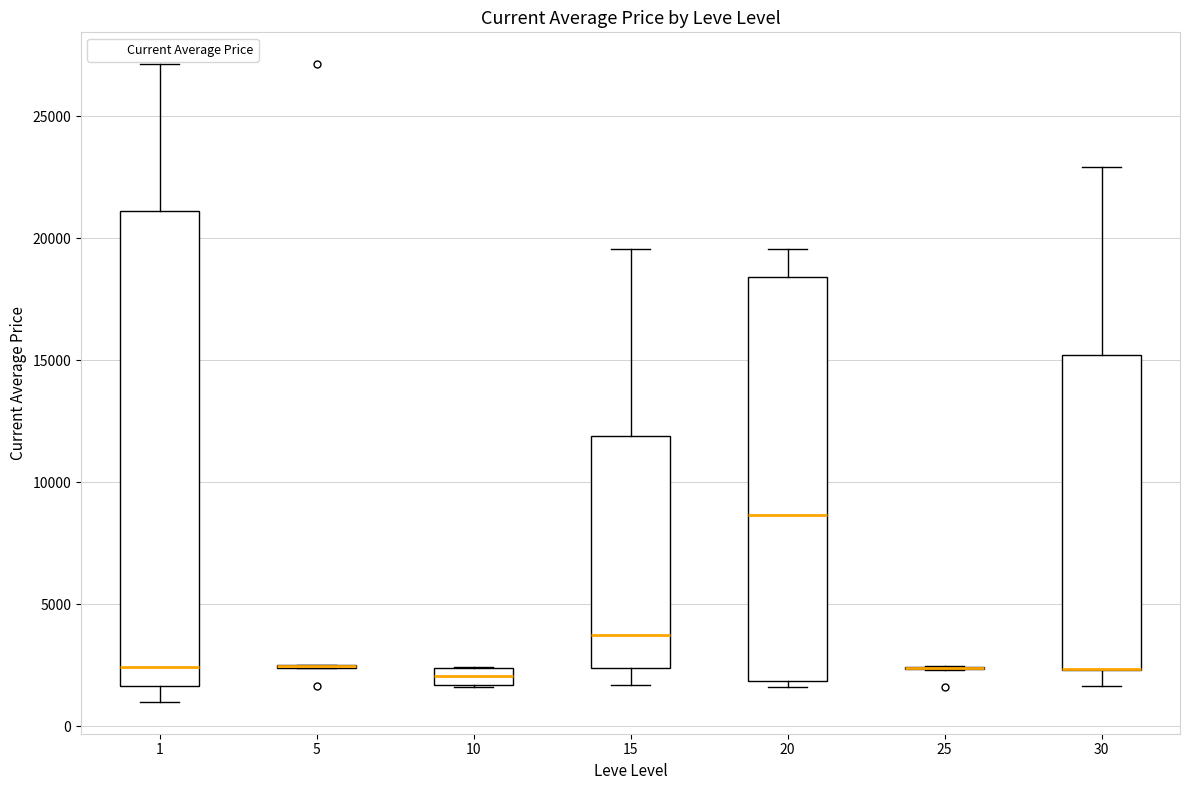

Which box is the tallest, from its lower edge to its upper edge?

1